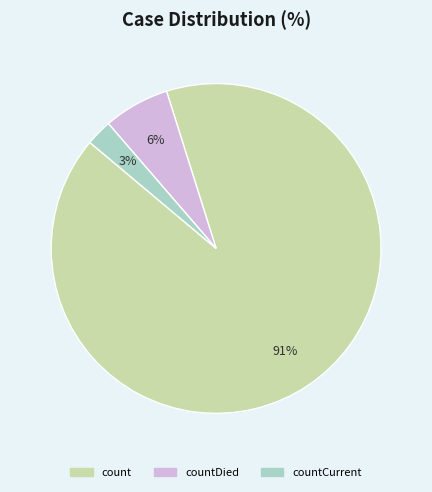

To the nearest percent, what is the average slice percentage?

33%